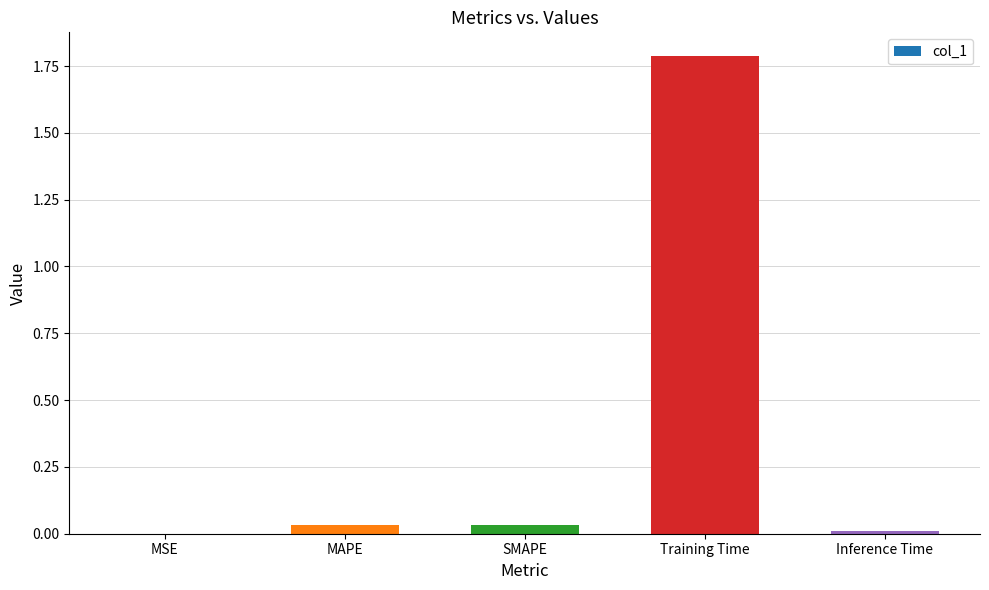

The value at Training Time is 1.8. True or false?

True